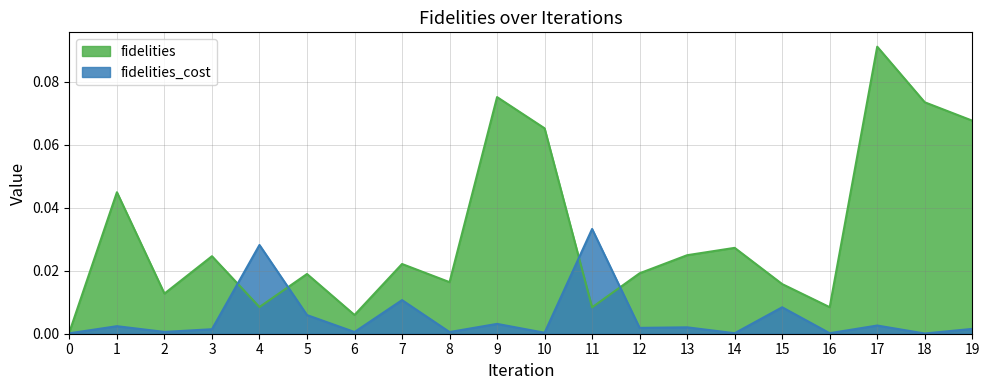

True or false: fidelities and fidelities_cost intersect in this chart.

True